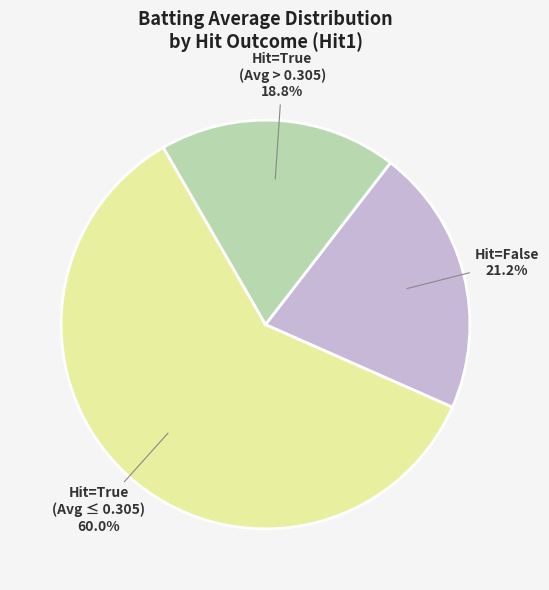

Count the number of slices in the pie.

3